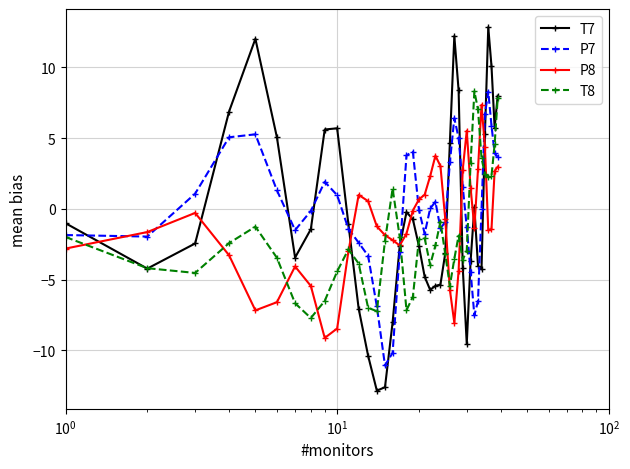

How many distinct data groups are displayed?

4